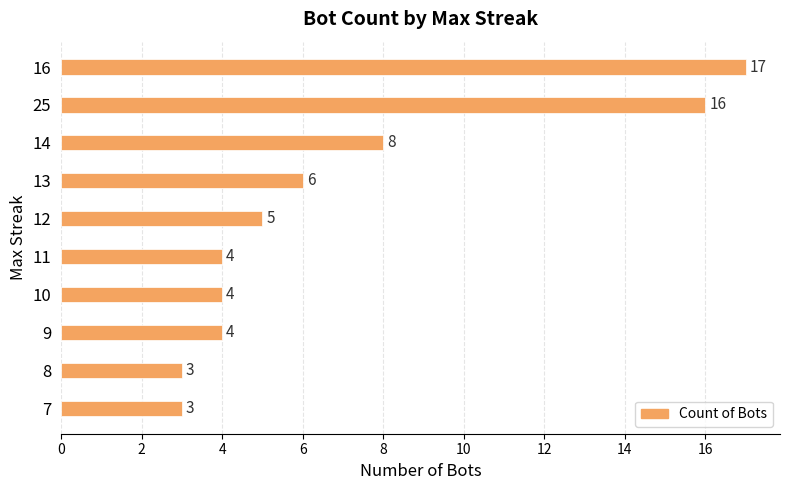

How many values are below 5?

5